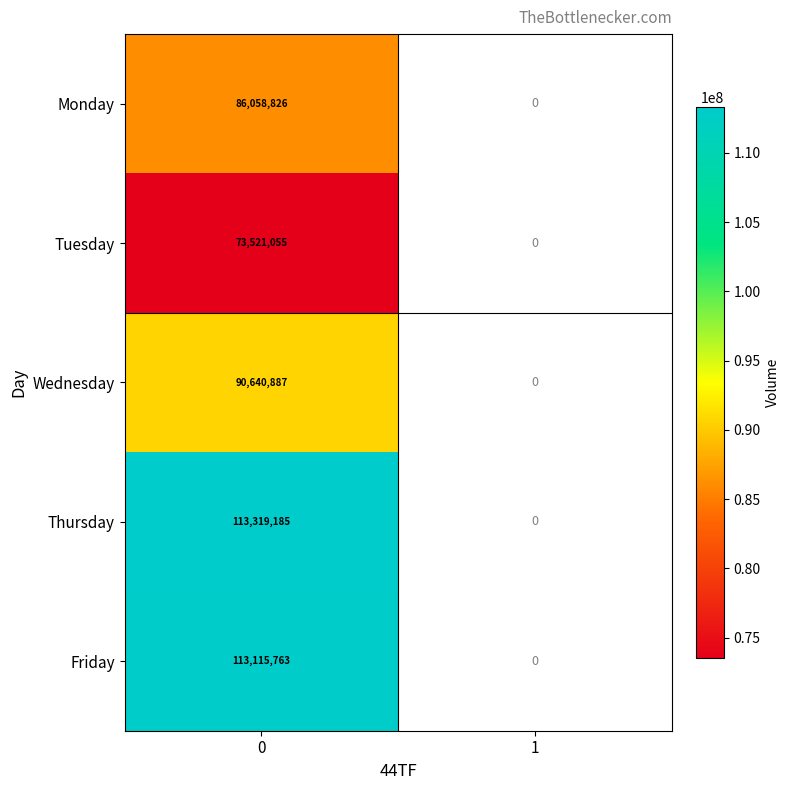

Count the number of data series in this chart.

5